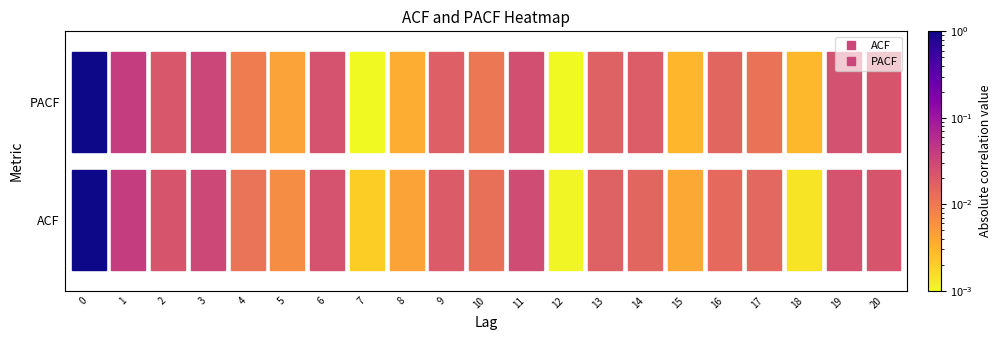

The ACF series shows -0.0 at 8. True or false?

False